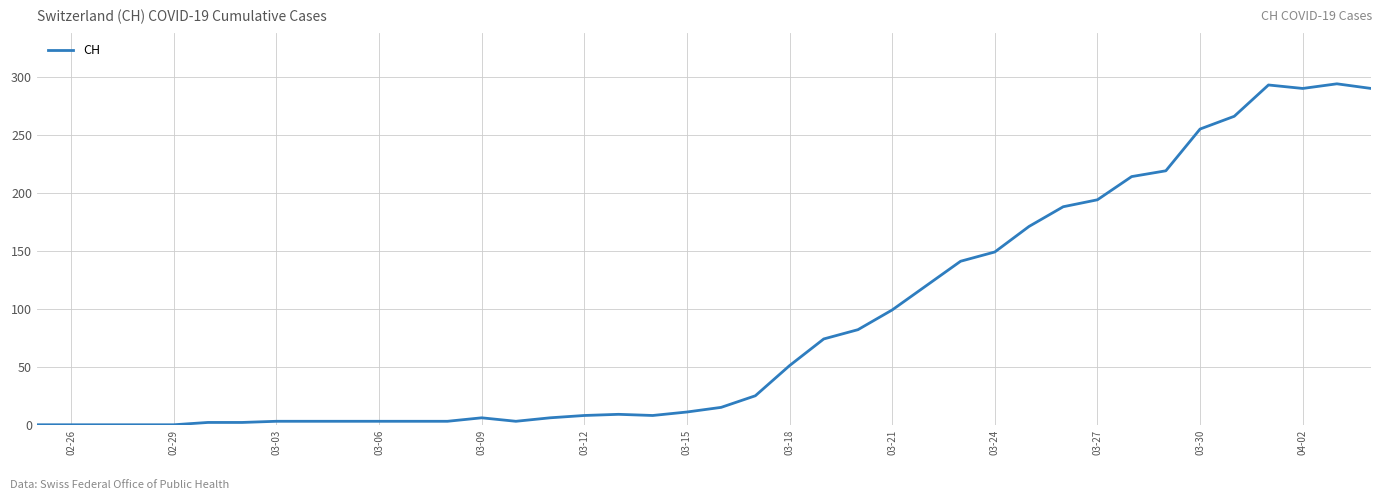

How many values are below 15?

20